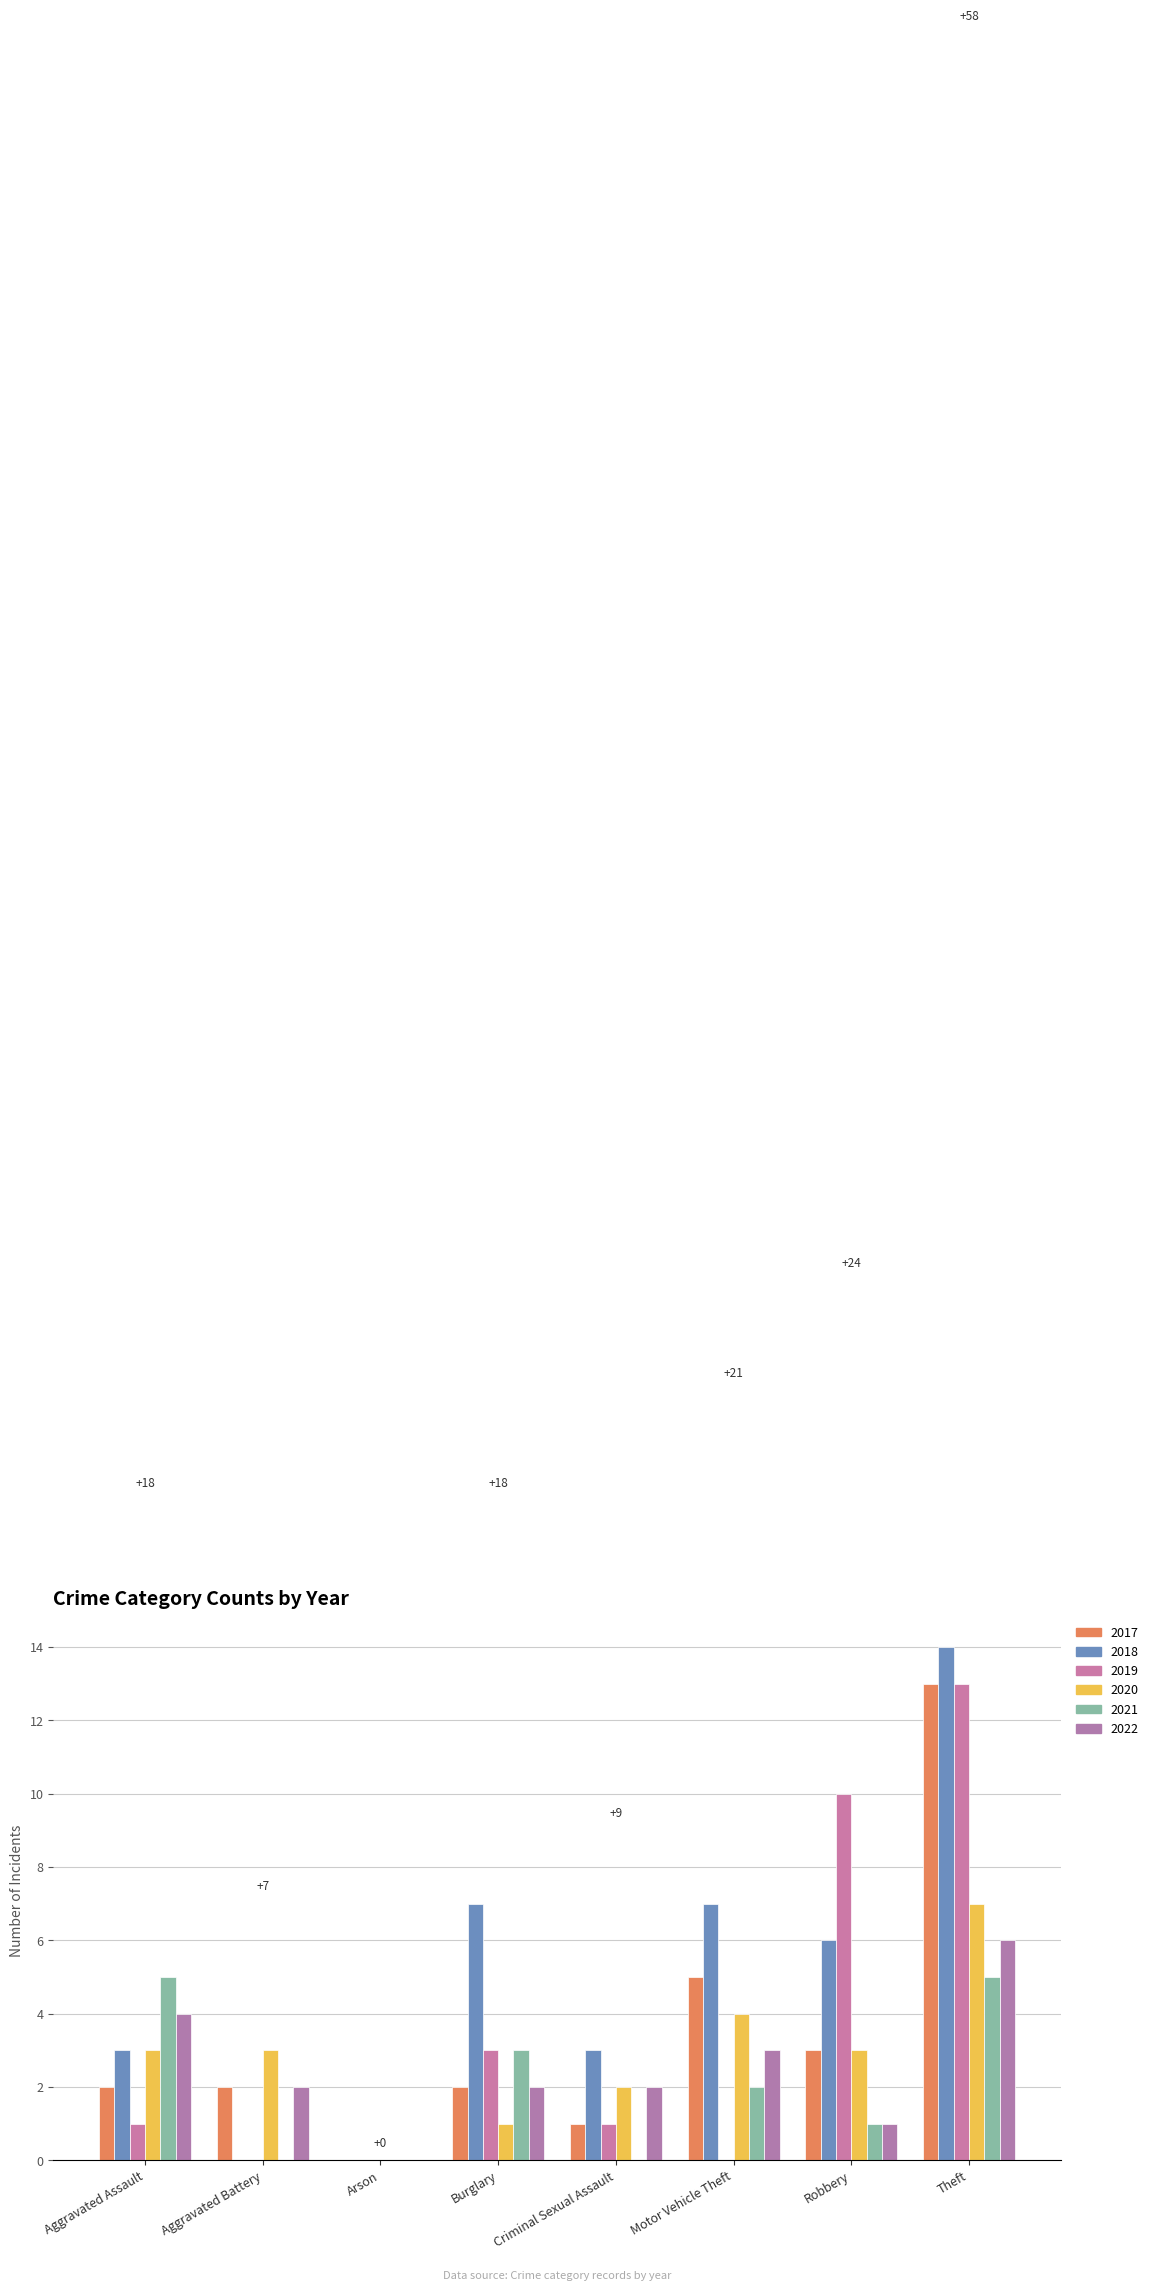

How many categories are shown in the chart?

8